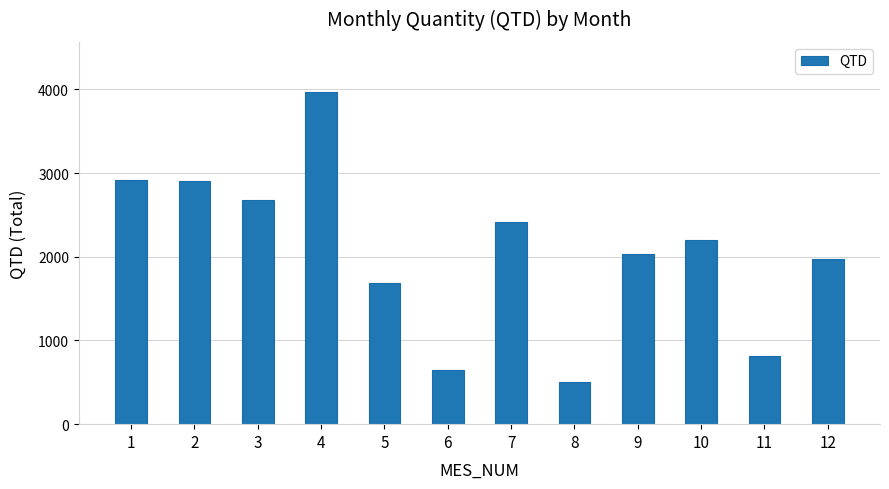

What is the difference between the maximum and minimum values?

3472